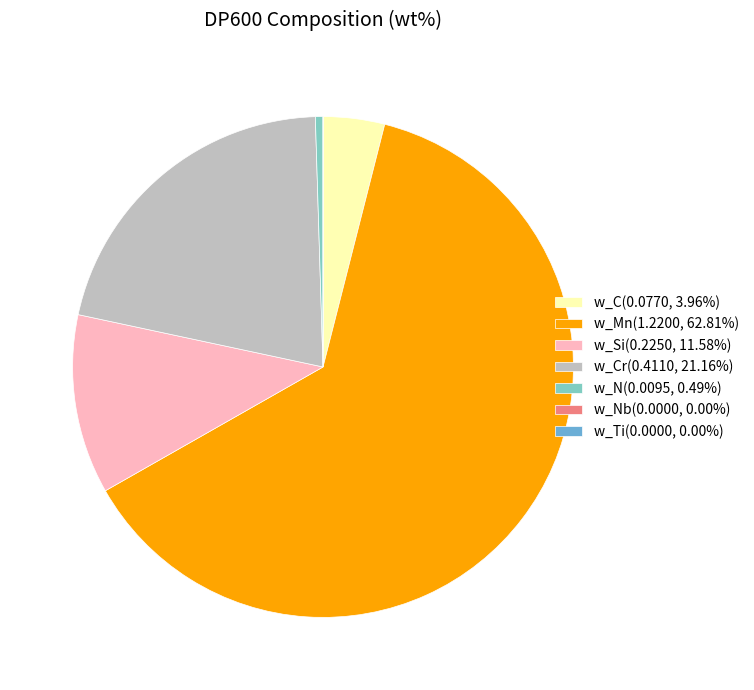

Is there any slice that represents more than half of the pie?

Yes